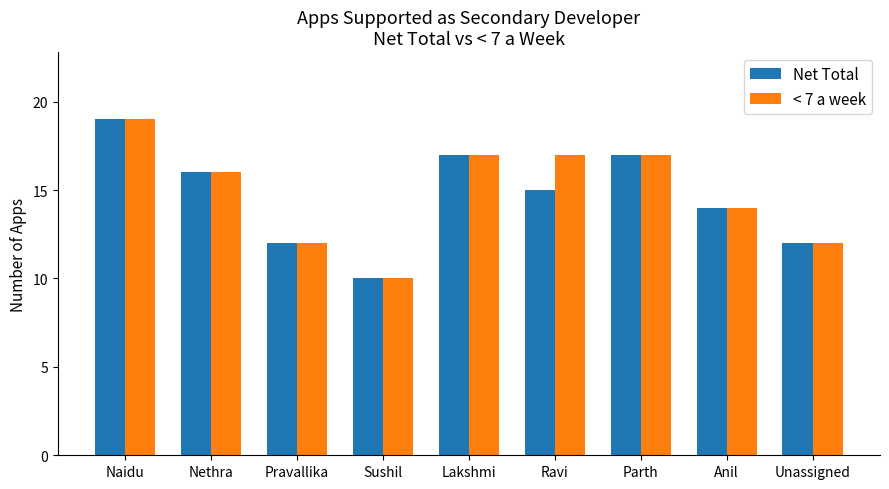

What is the average value of the < 7 a week series?

15